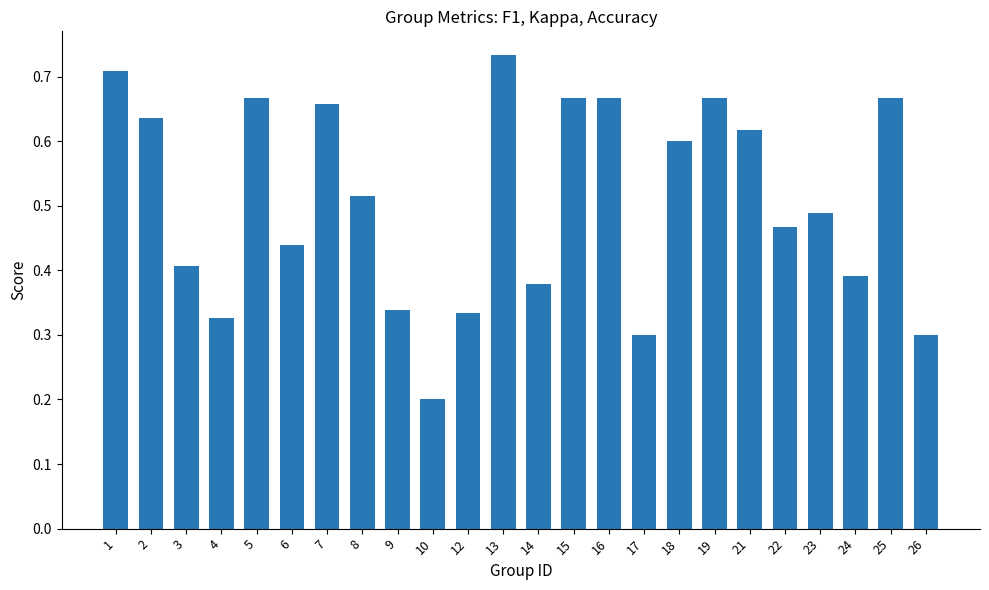

True or false: the data shows 0.4 at 13.

False